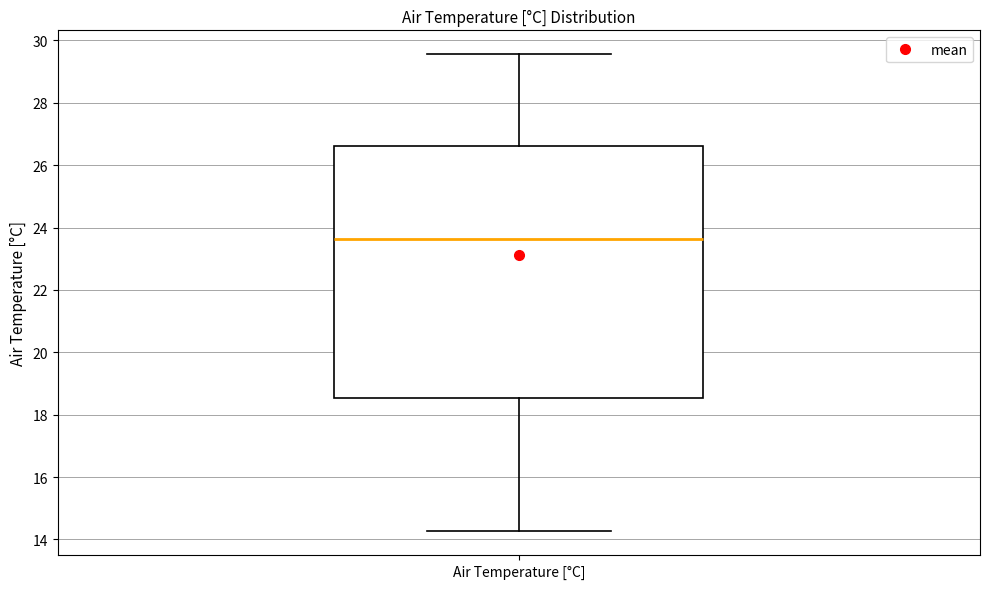

Transcribe this box plot: give where the median line is, the range the box spans, and where the two whiskers end, as read against the y-axis. The values are not printed on the chart, so give them approximately, as read against the axis.

median 23.6, box 18.6 to 26.6, whiskers 14.2 to 29.6